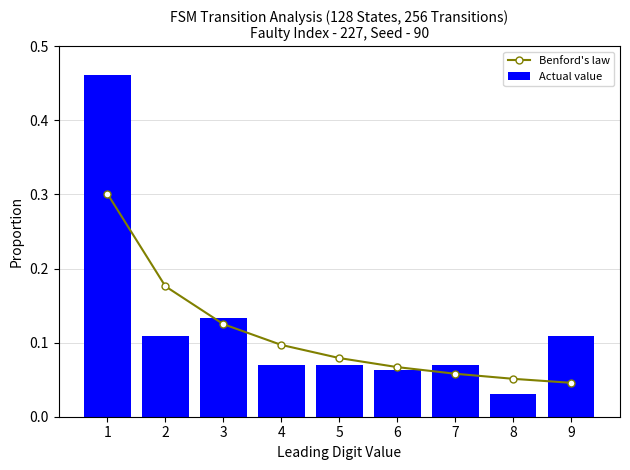

What is the difference between the maximum and second lowest values in the Benford's law series?

0.2